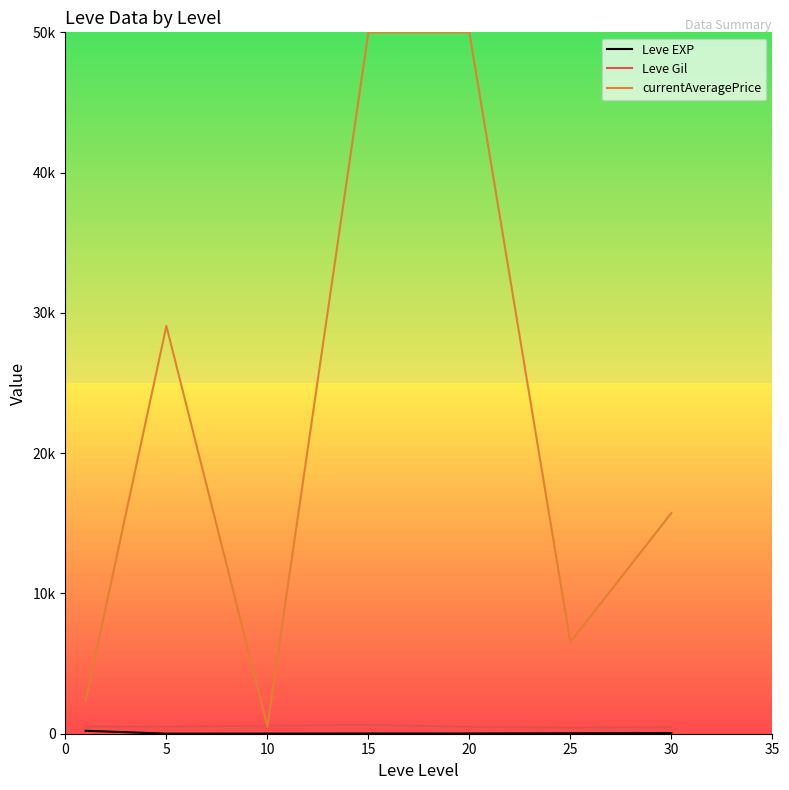

At which label does currentAveragePrice reach its minimum?

10